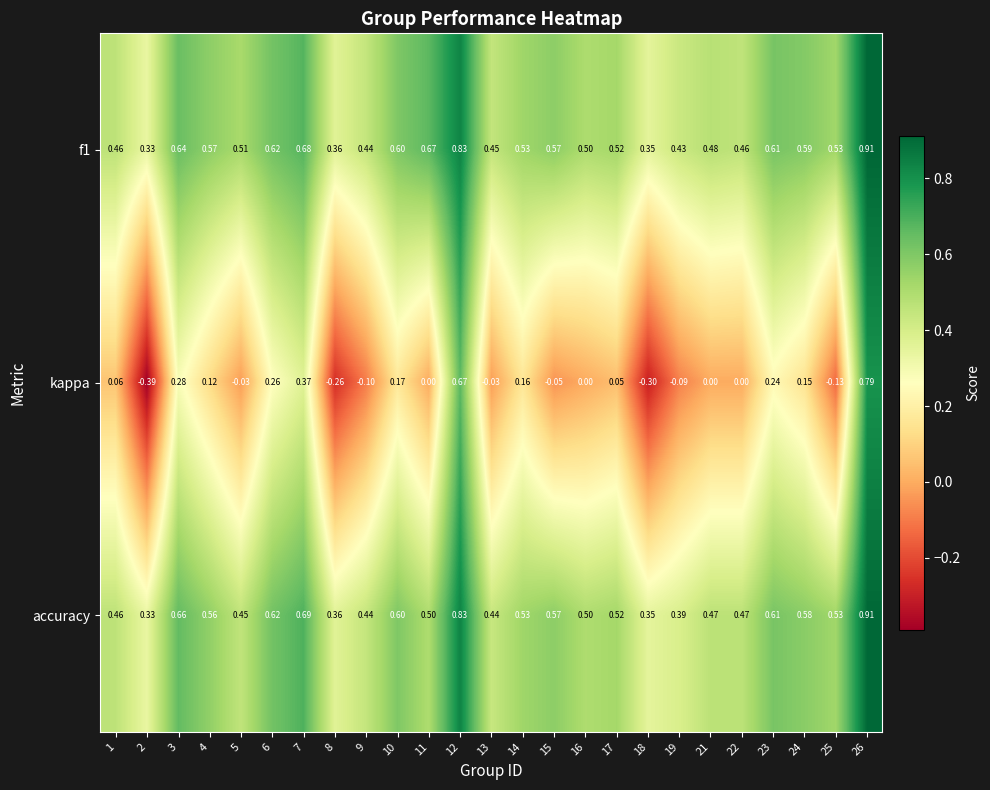

Is the value of kappa at 18 greater than the value of accuracy at 12?

No